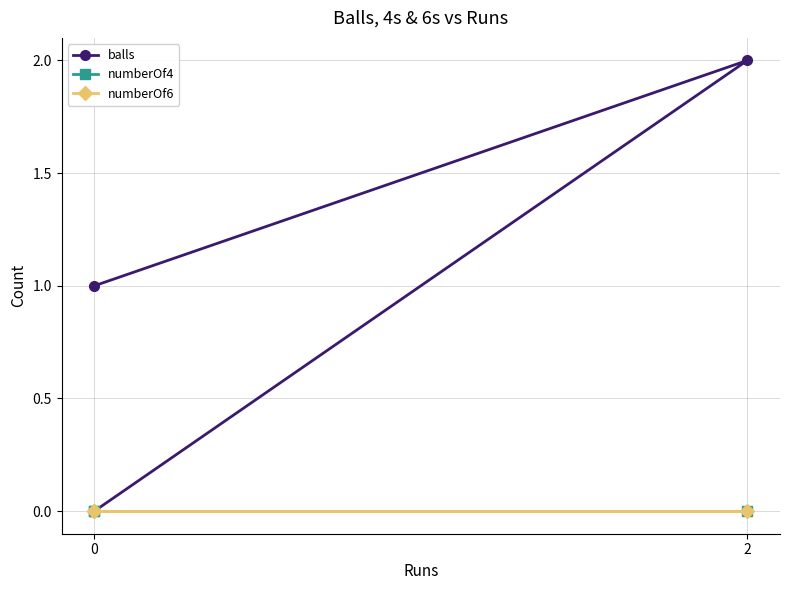

What is the total value across all series at 2?

2